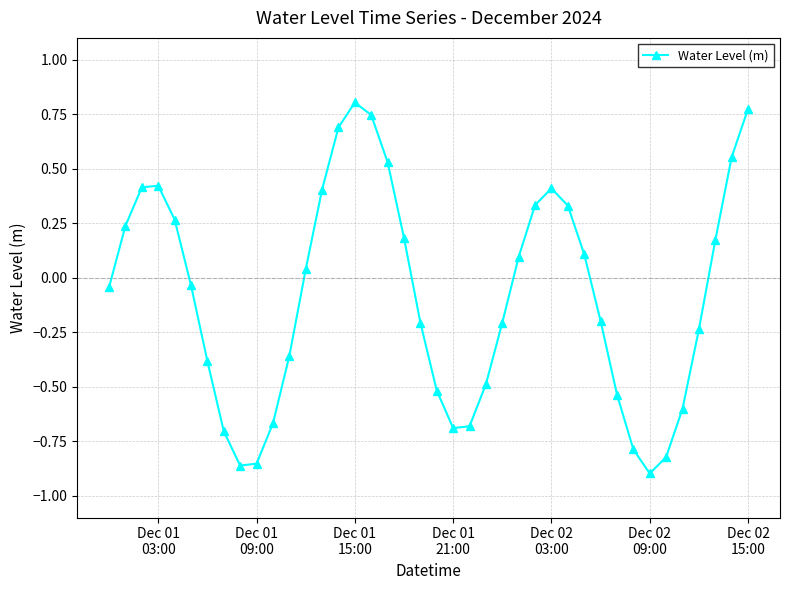

What is the difference between the maximum and minimum values?

1.7